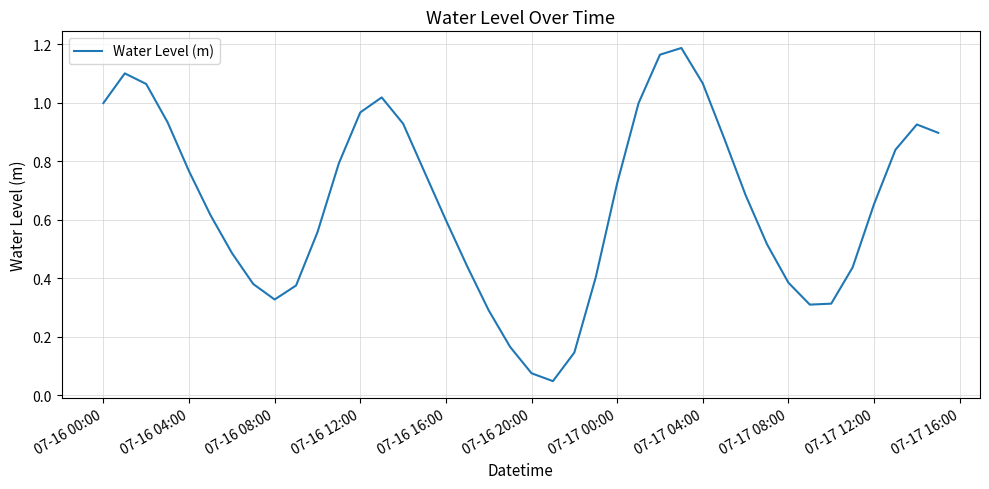

Does the chart have visible grid lines?

Yes